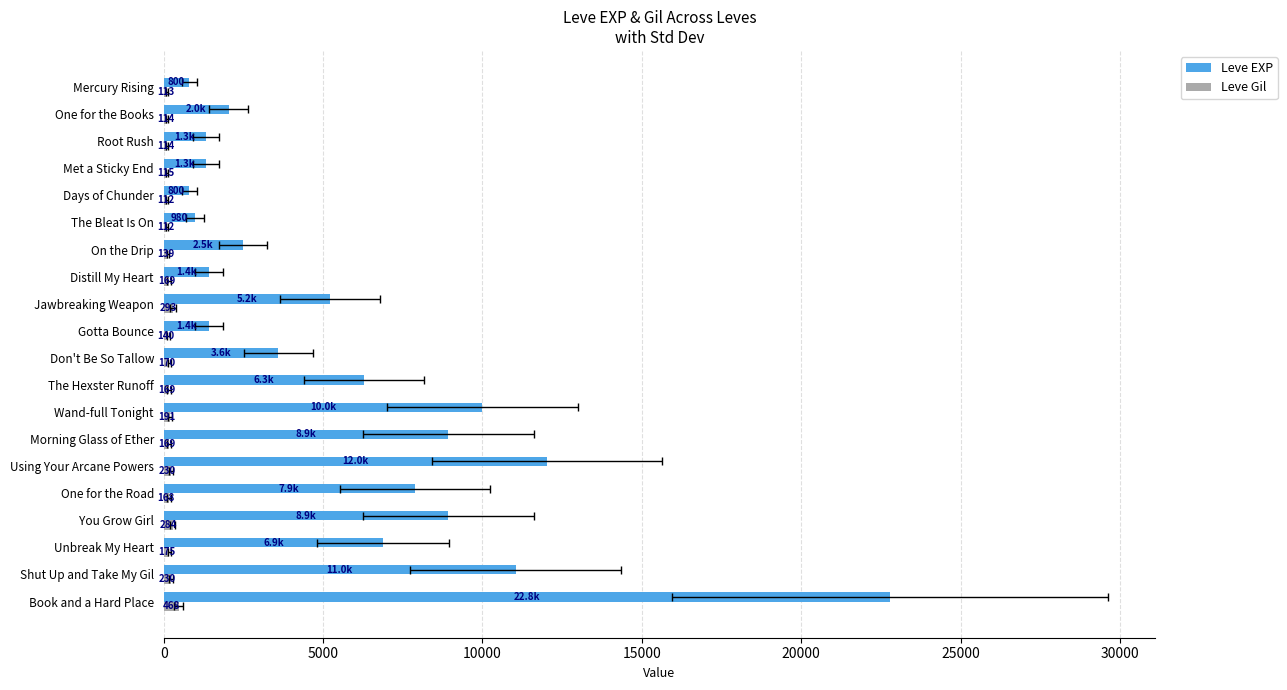

At One for the Books, list the series in order from smallest to largest.

Leve Gil, Leve EXP